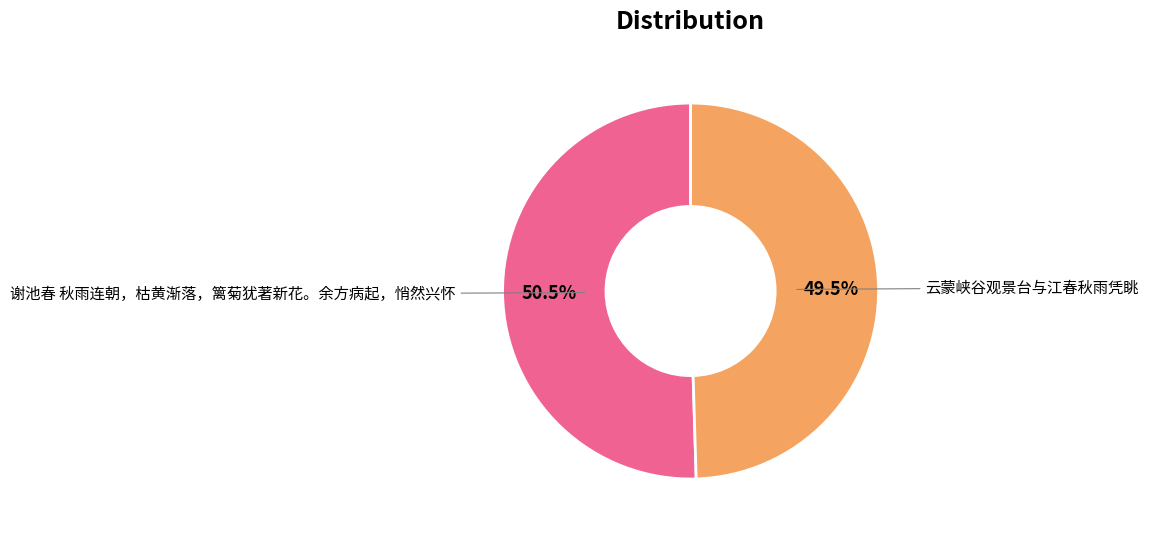

Rank the categories by value from lowest to highest.

云蒙峡谷观景台与江春秋雨凭眺, 谢池春 秋雨连朝，枯黄渐落，篱菊犹著新花。余方病起，悄然兴怀